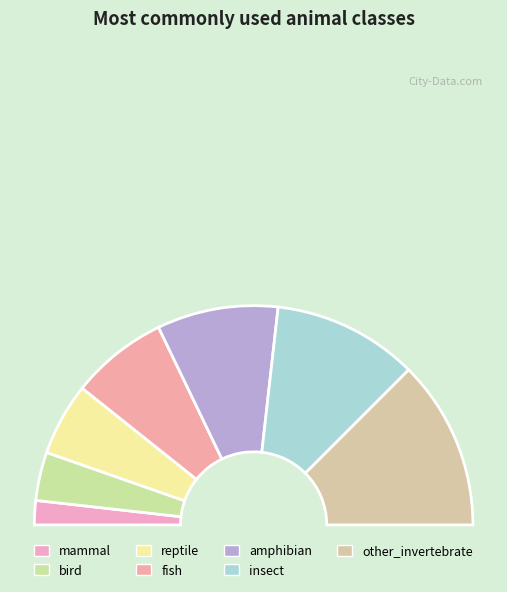

How much of the chart is everything except insect?

78.6%